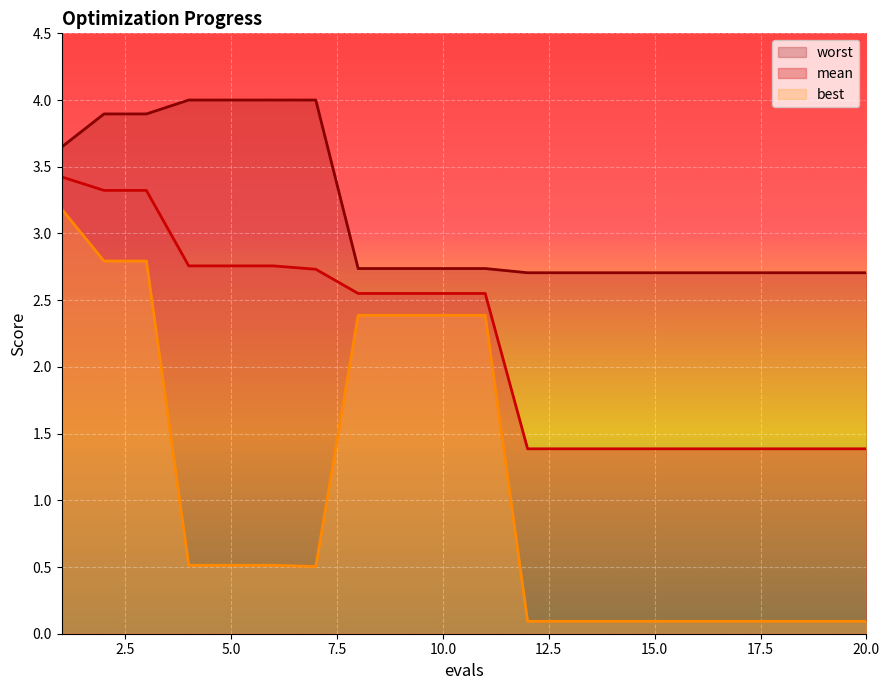

The value of best at 18 is 0.1. True or false?

False